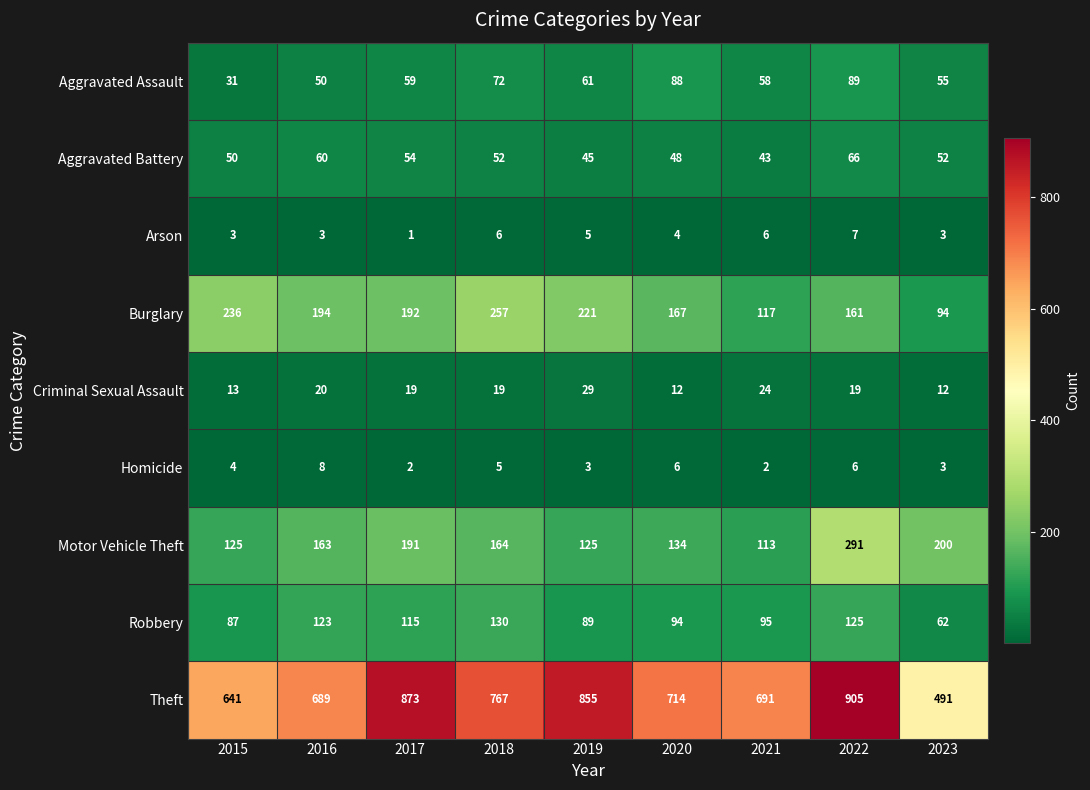

At how many categories does at least one series exceed 329?

9